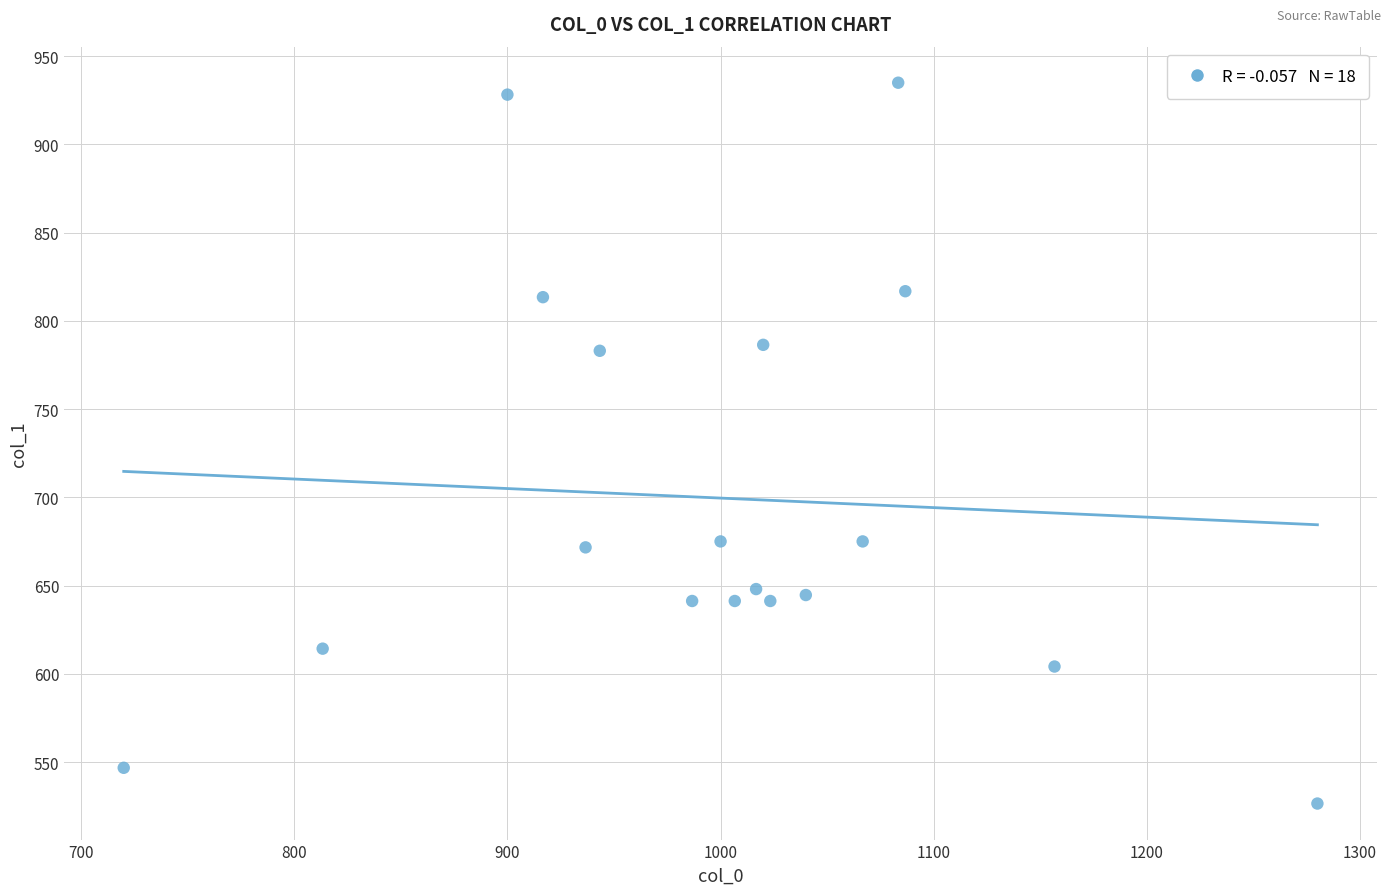

What is the range of Y values (max minus min)?

408.4